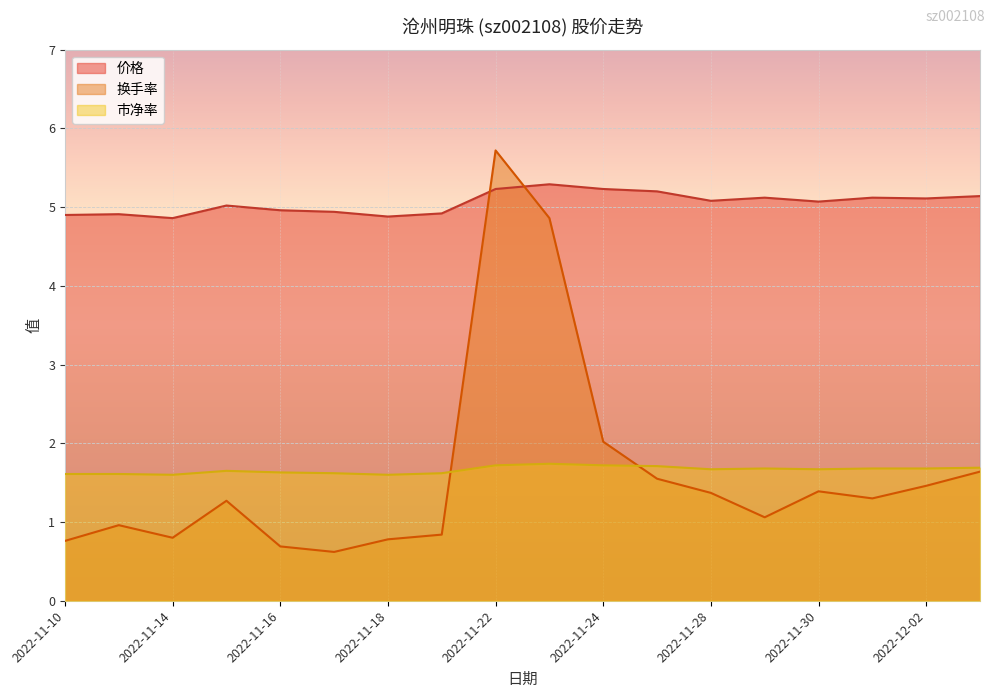

What is the value of the 价格 point at the 15th from the left?

5.1